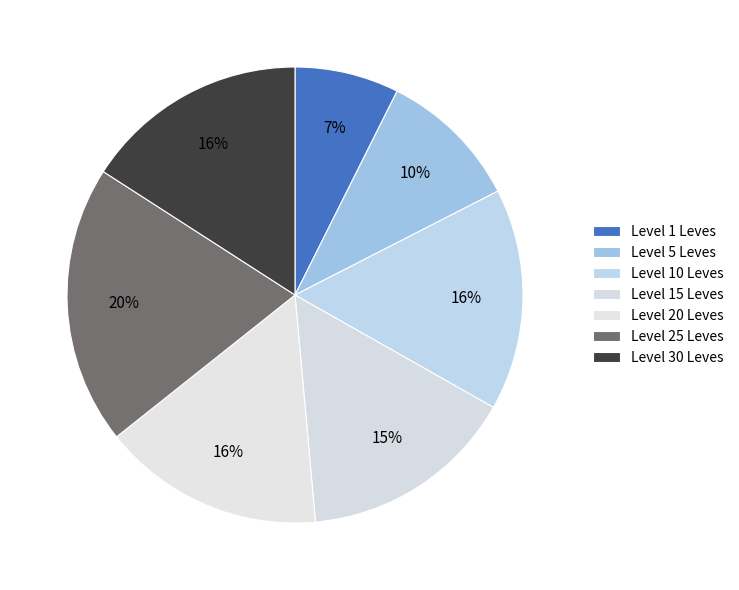

How many slices are in this pie chart?

7